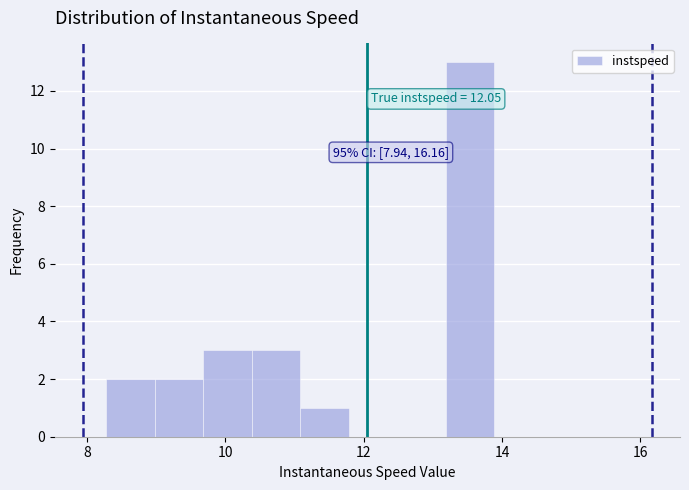

Read against the x-axis, roughly where is the centre of the tallest bar?

13.6